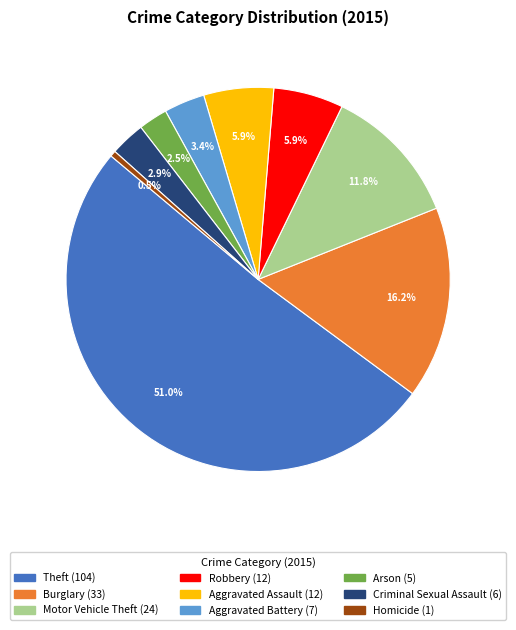

Between Theft and Motor Vehicle Theft, which is larger?

Theft